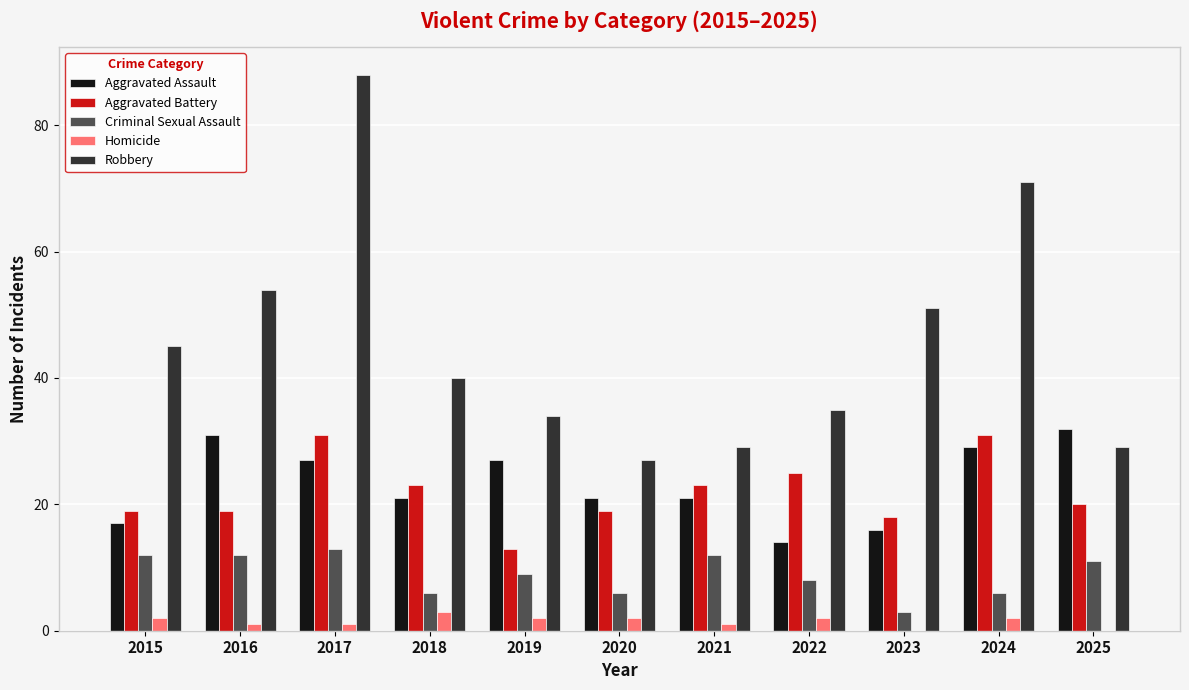

At which label is Robbery closest to 57?

2016